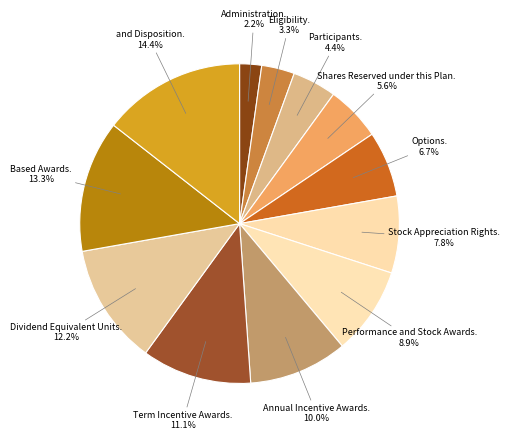

Rank the categories by value from highest to lowest.

and Disposition., Based Awards., Dividend Equivalent Units., Term Incentive Awards., Annual Incentive Awards., Performance and Stock Awards., Stock Appreciation Rights., Options., Shares Reserved under this Plan., Participants., Eligibility., Administration.